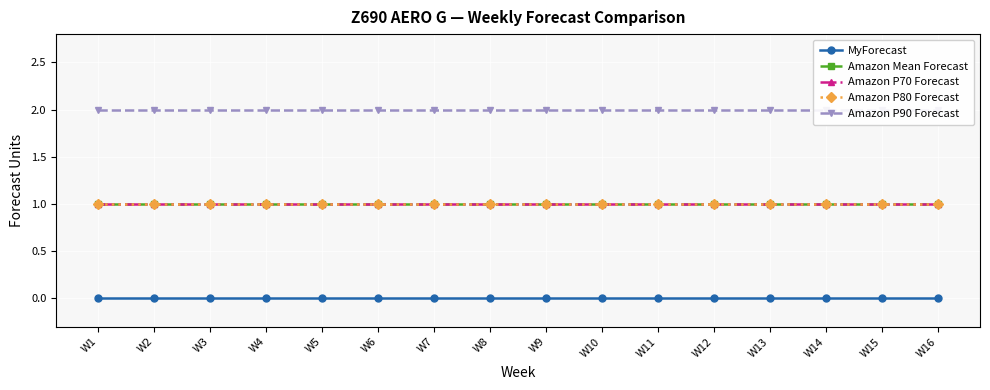

Between W3 and W13, which series saw the biggest shift?

MyForecast